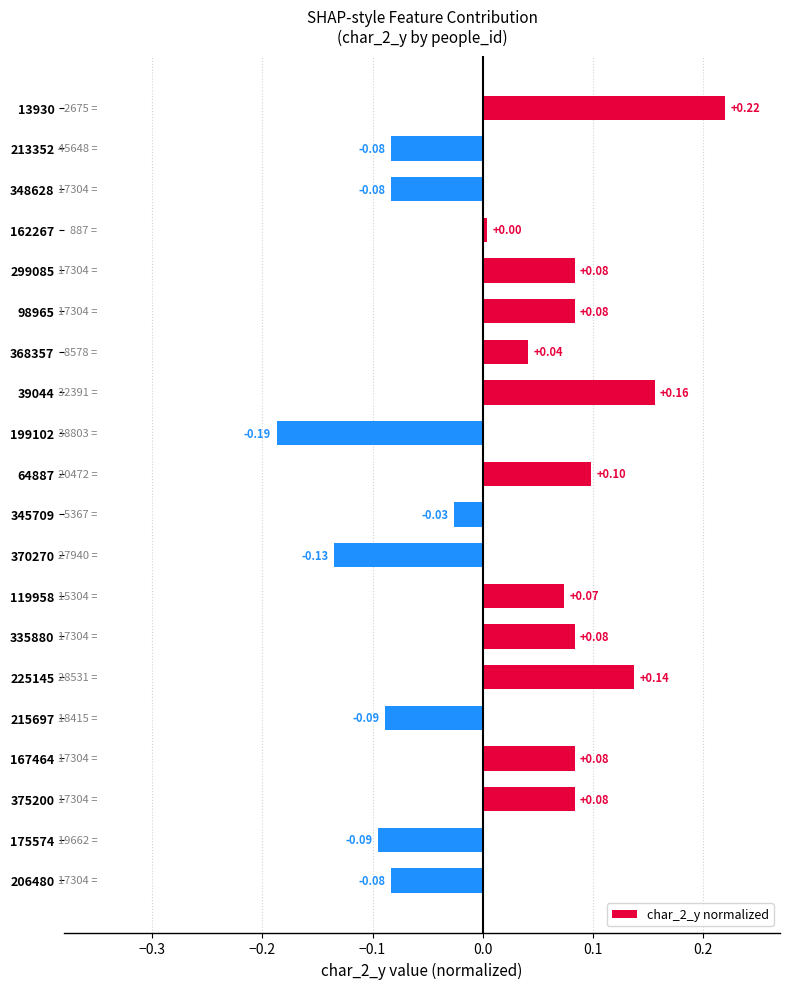

Which label corresponds to the smallest value in the chart?

199102